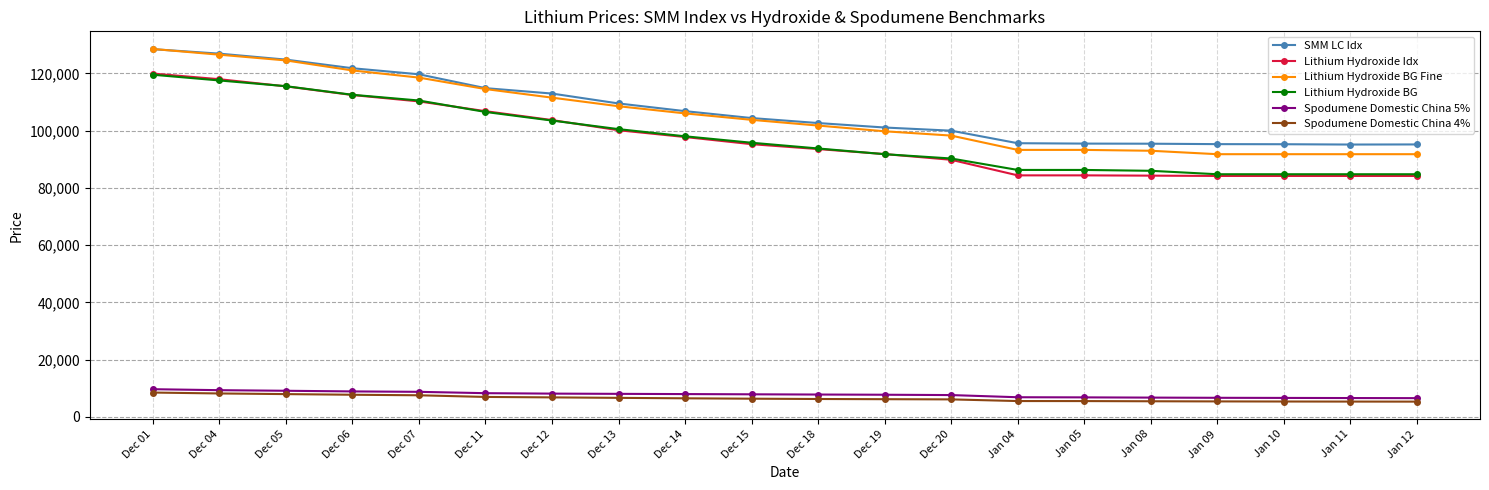

What is the label of the 2nd point from the right?

Jan 11